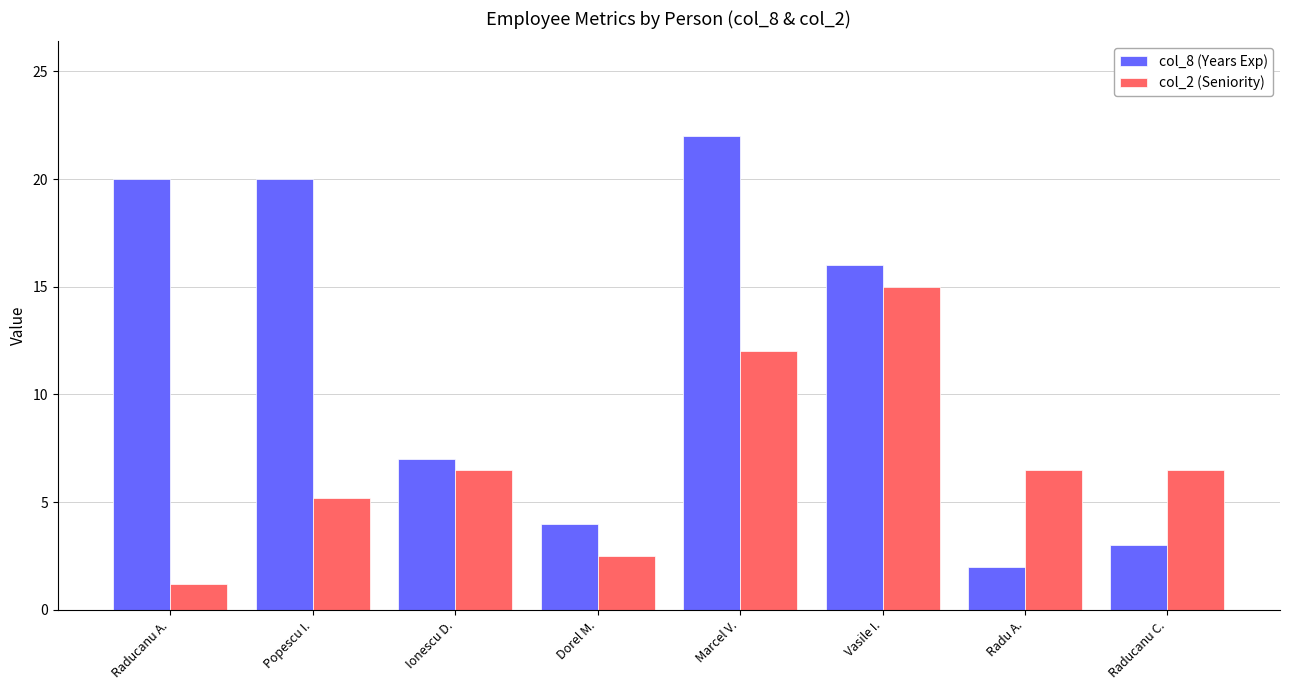

Is it true that col_8 (Years Exp) equals 1.7 at Raducanu C.?

False